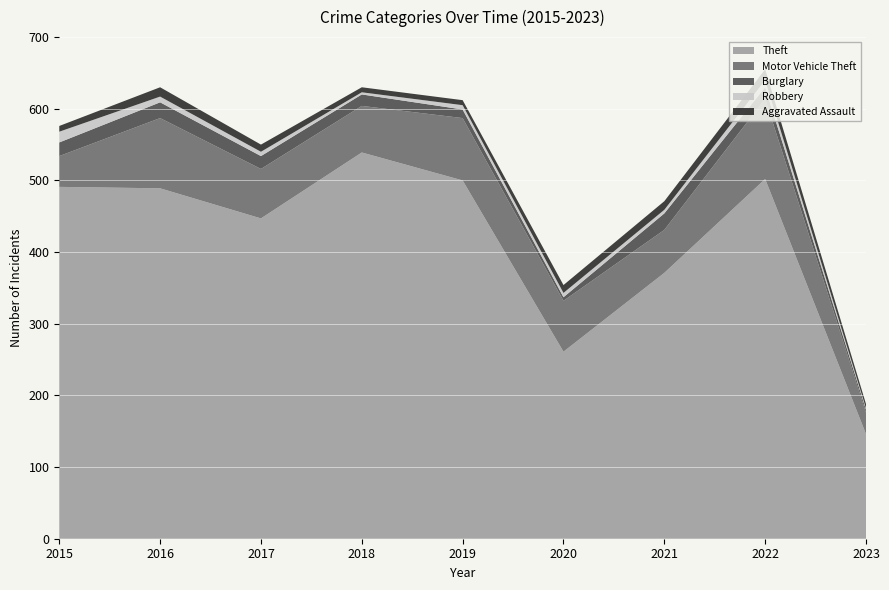

Reading right to left, list all the values displayed in this chart.

Theft: 146	502	371	261	500	539	447	489	491
Motor Vehicle Theft: 30	112	60	71	87	65	69	98	43
Burglary: 4	16	23	5	12	16	18	22	19
Robbery: 2	10	5	6	6	3	6	8	15
Aggravated Assault: 6	15	12	11	7	7	10	13	8